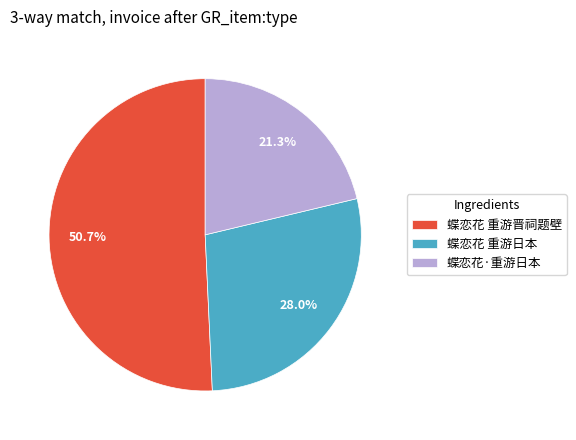

The 蝶恋花 重游晋祠题壁 slice represents 51% of the pie. True or false?

True